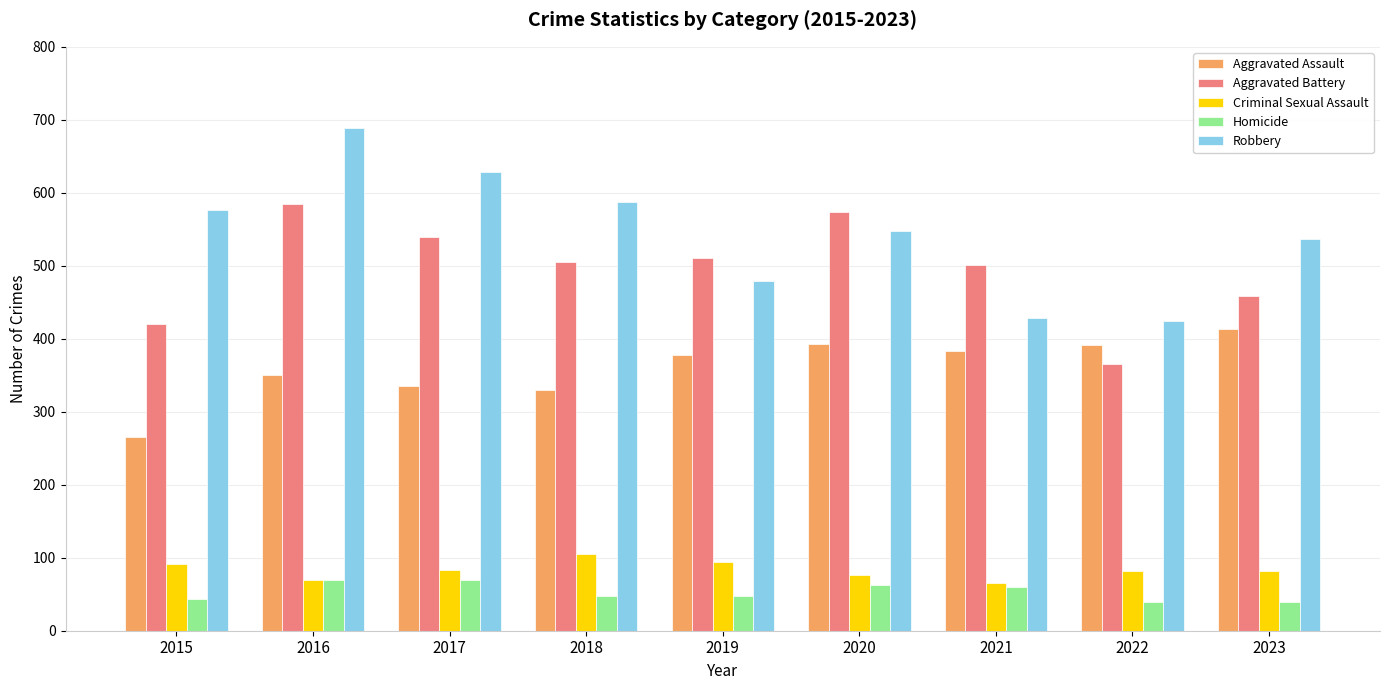

At which category is the sum across all series the highest?

2016